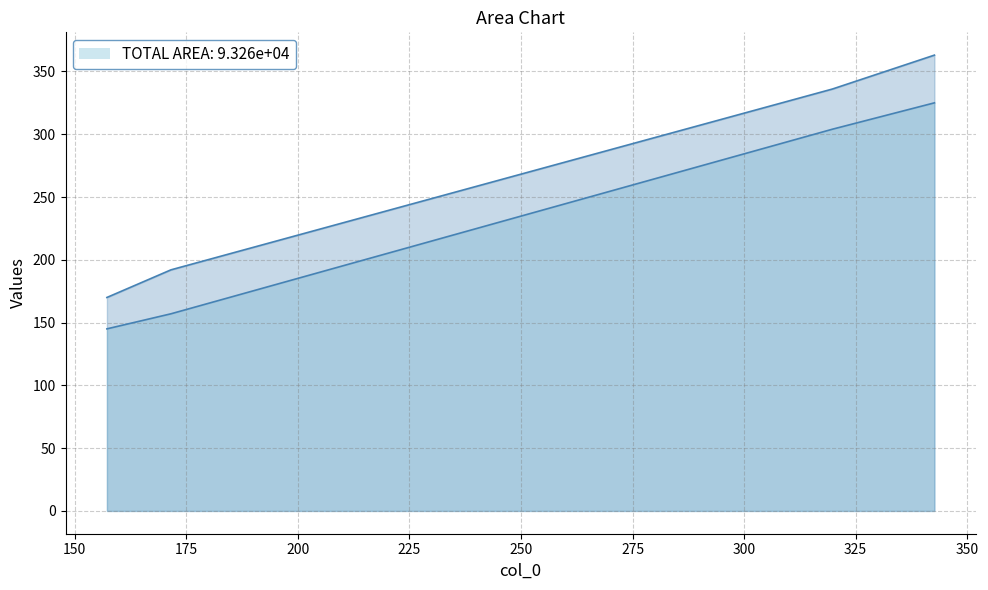

Count the col_2 values in the range 192 to 363.

3